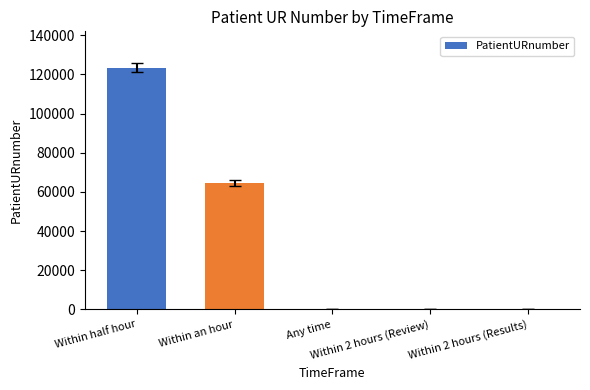

What is the maximum value shown in the chart?

123456